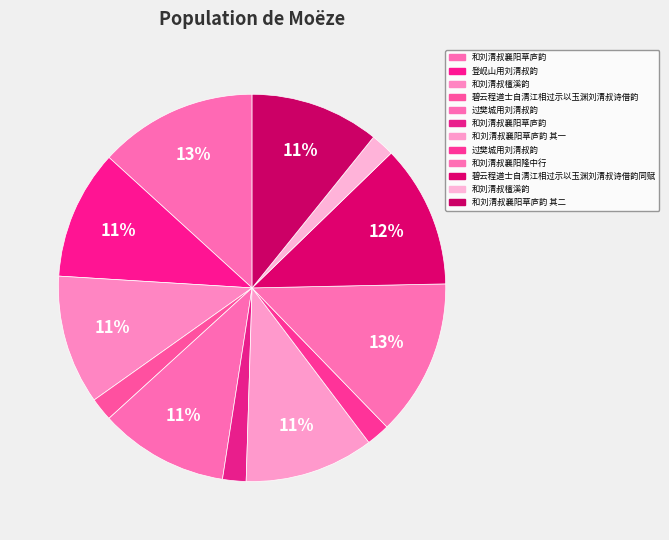

How many slices are in this pie chart?

12